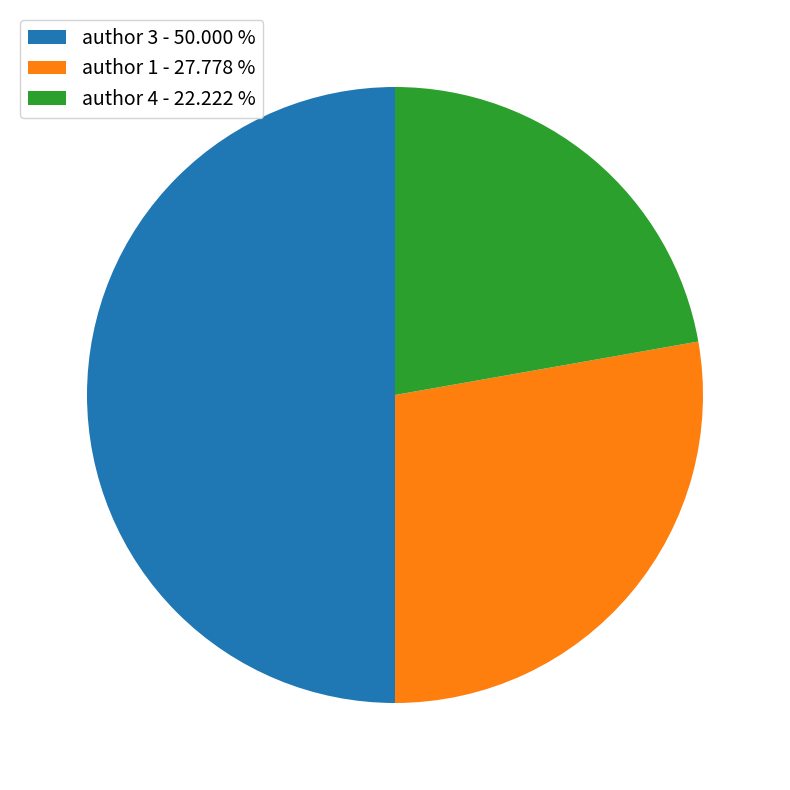

What is the ratio of the value at author 4 - 22.222 % to the value at author 1 - 27.778 %?

0.8